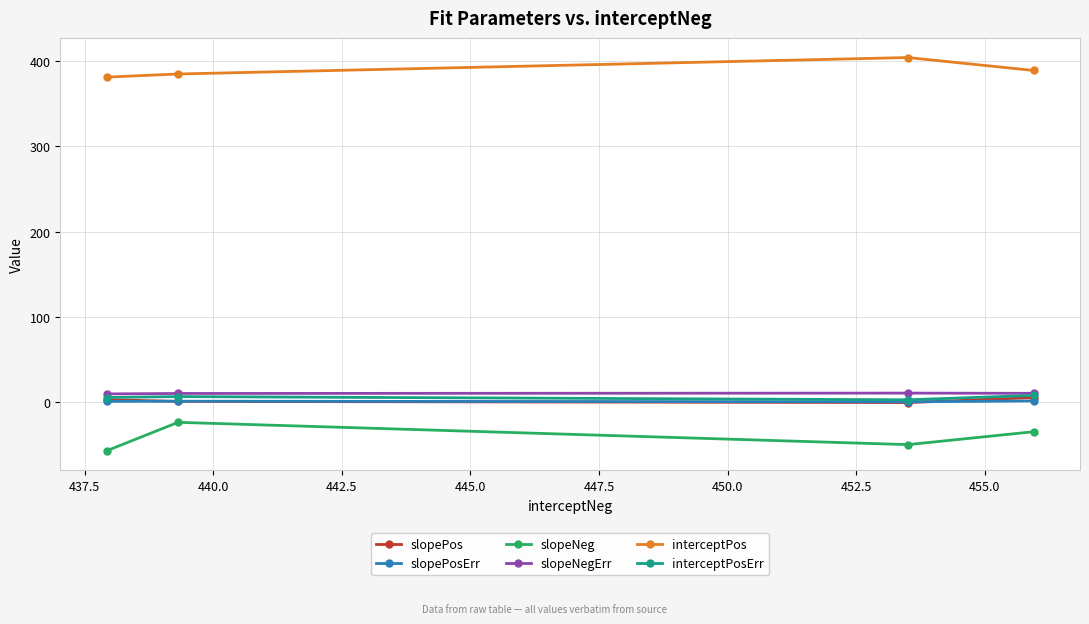

What is the highest value of the interceptPos series?

404.3